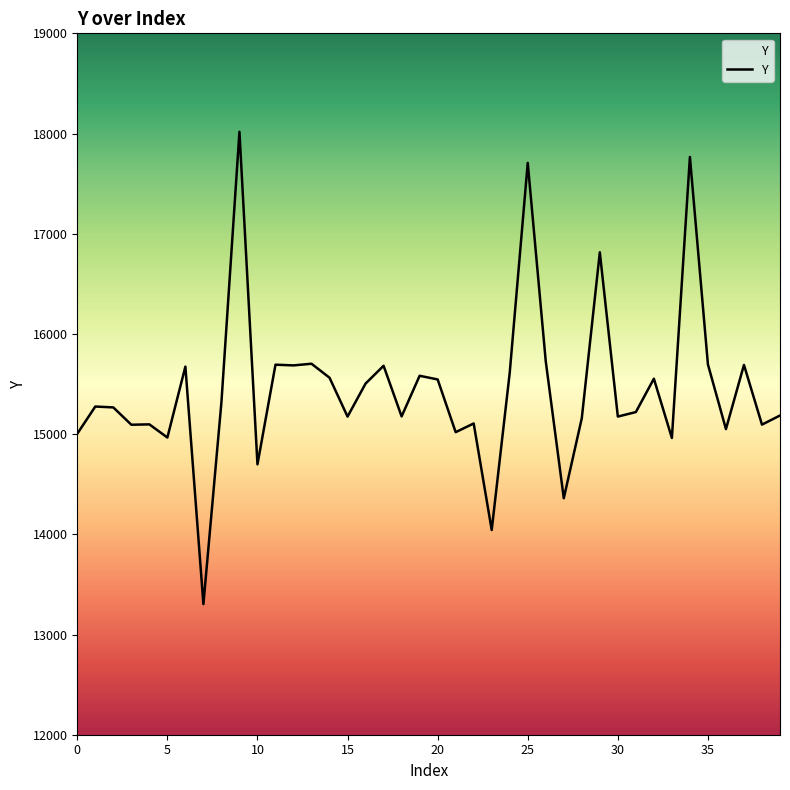

What is the smallest value displayed?

13303.7